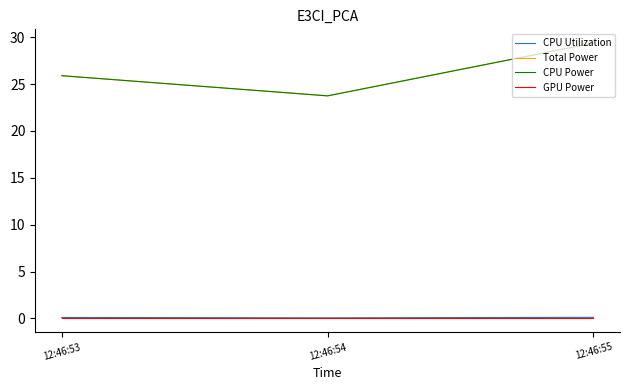

Does the chart have visible grid lines?

No